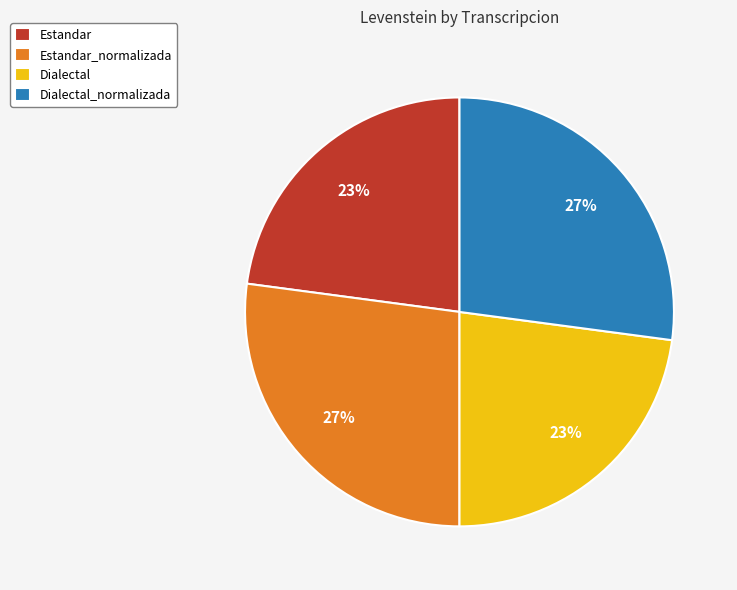

How many slices are in this pie chart?

4